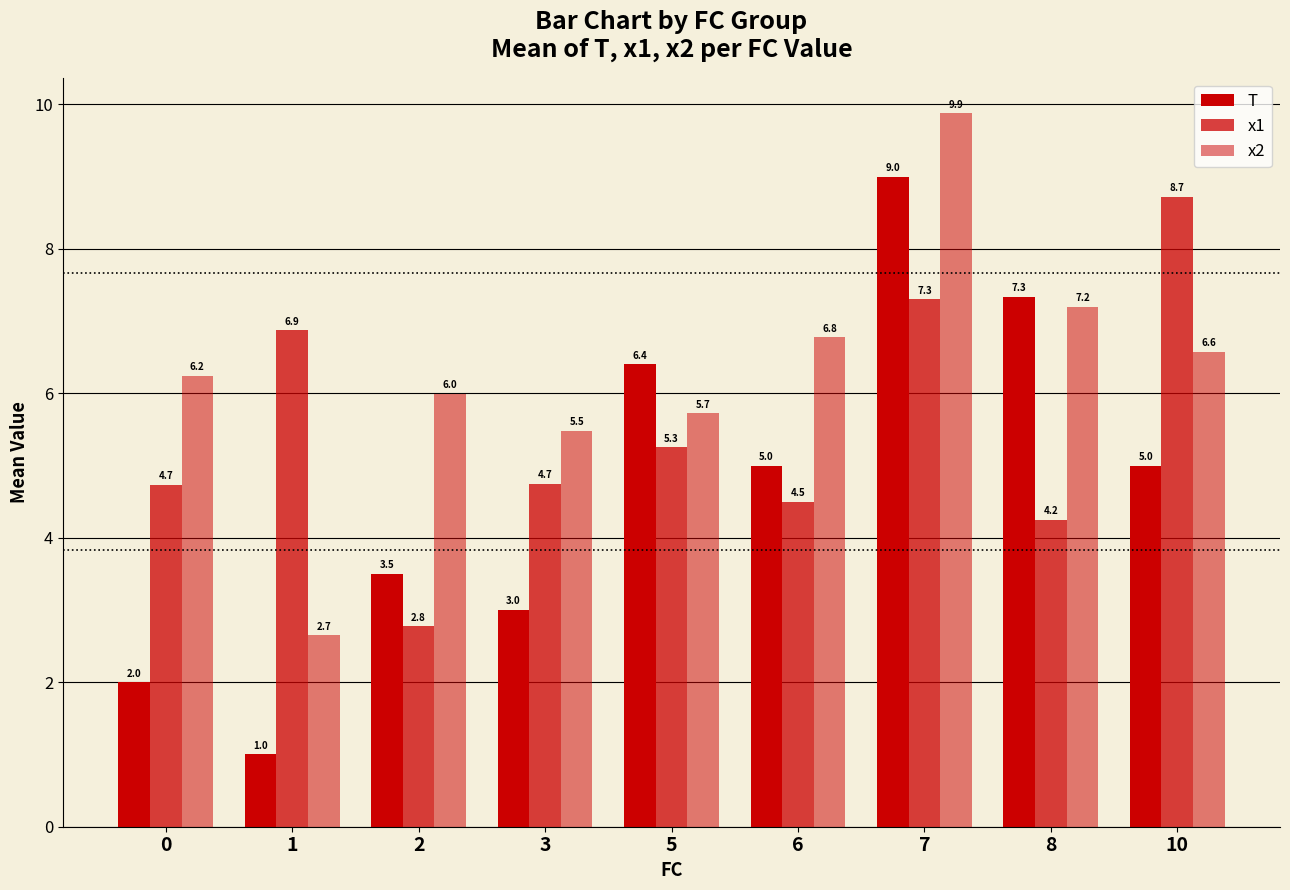

Between 2 and 8, which series saw the biggest shift?

T